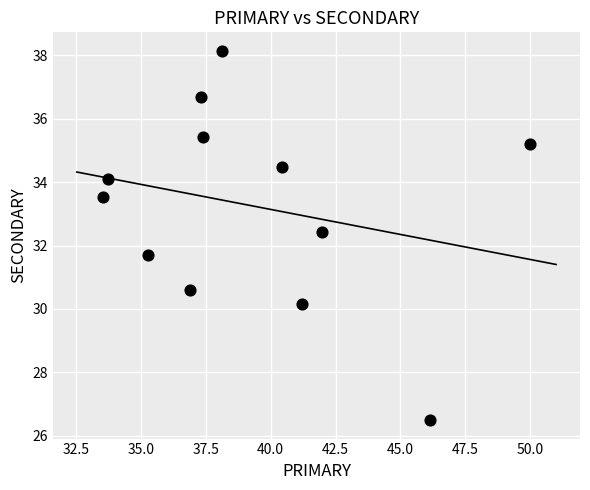

What is the range of X values (max minus min)?

16.5